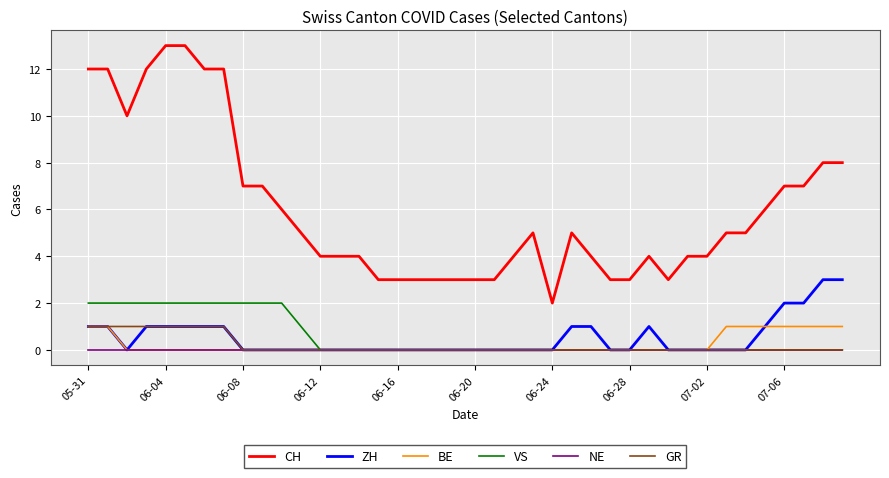

True or false: GR and CH intersect in this chart.

False